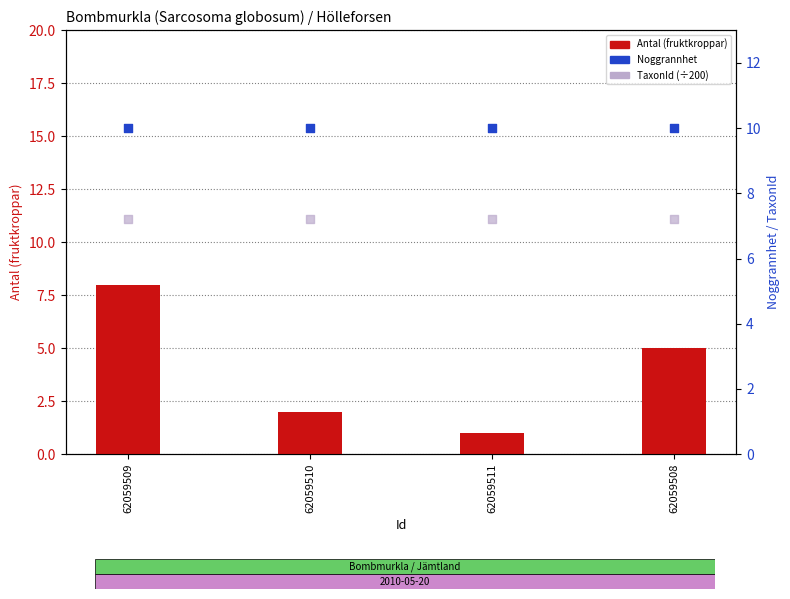

At which category is the sum across all series the highest?

62059509